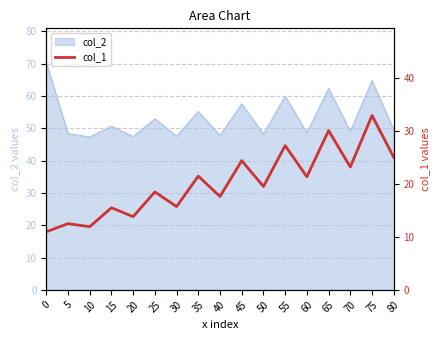

Reading left to right, list all the values displayed in this chart.

0=11.0	5=12.5	10=11.9	15=15.5	20=13.8	25=18.5	30=15.7	35=21.5	40=17.6	45=24.4	50=19.5	55=27.2	60=21.4	65=30.1	70=23.2	75=32.9	80=25.0